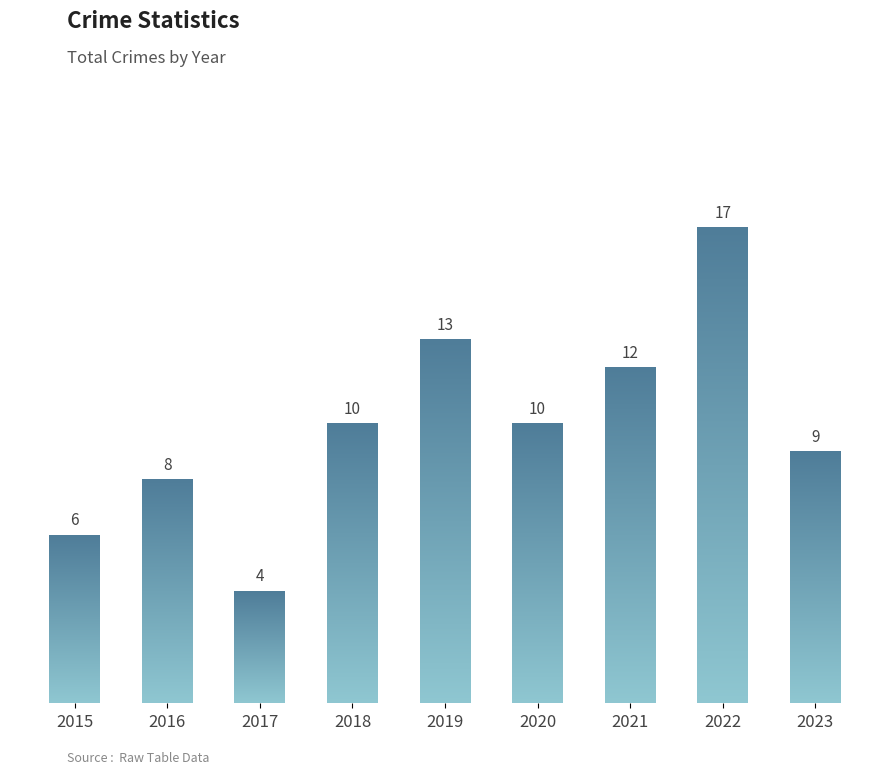

What is the value of the 3rd bar from the left?

4